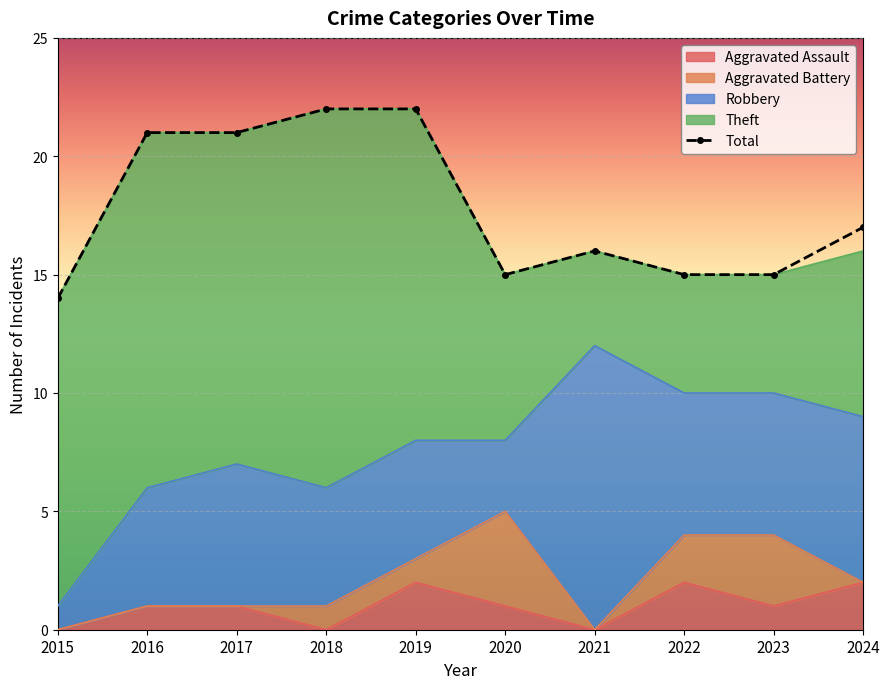

List the labels in order of value, largest first.

2018, 2019, 2016, 2017, 2024, 2021, 2020, 2022, 2023, 2015